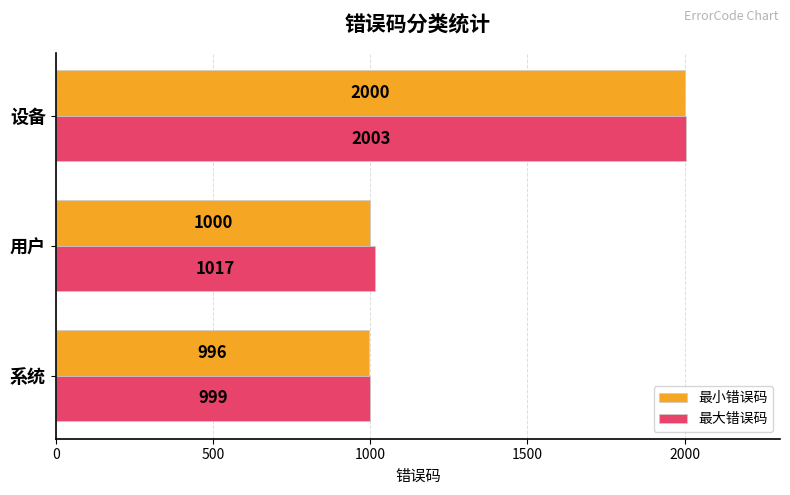

What is the difference between the highest and lowest values at 系统?

3